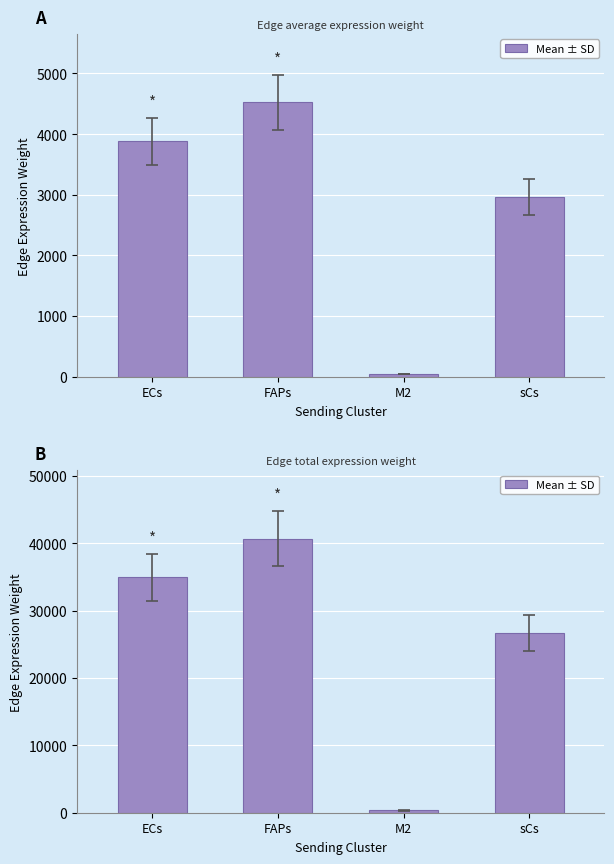

Reading right to left, extract all data points from this chart.

26606.1	351.4	40688.5	34942.0